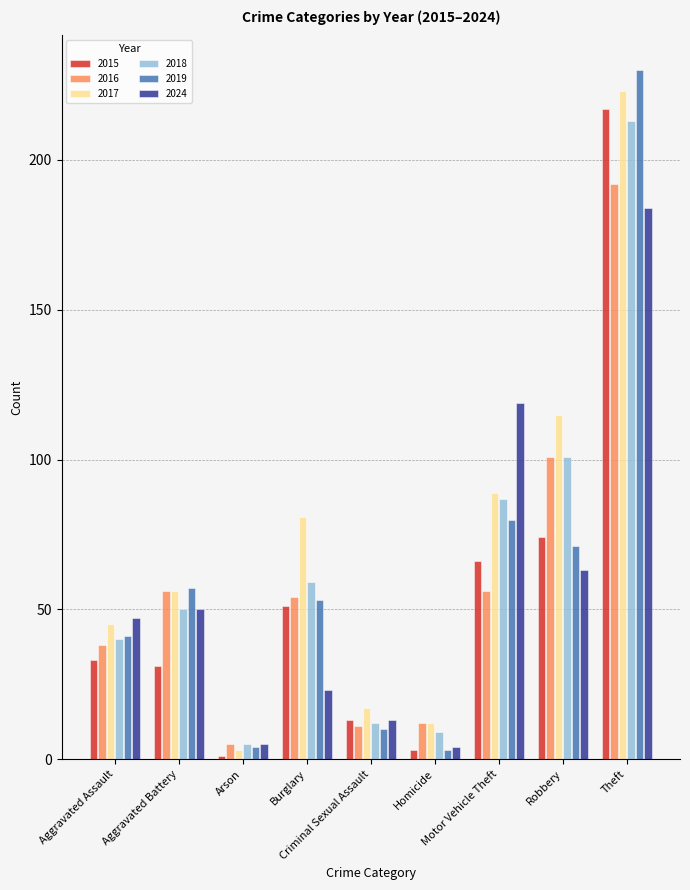

What are all the series names shown in the legend?

2015, 2016, 2017, 2018, 2019, 2024